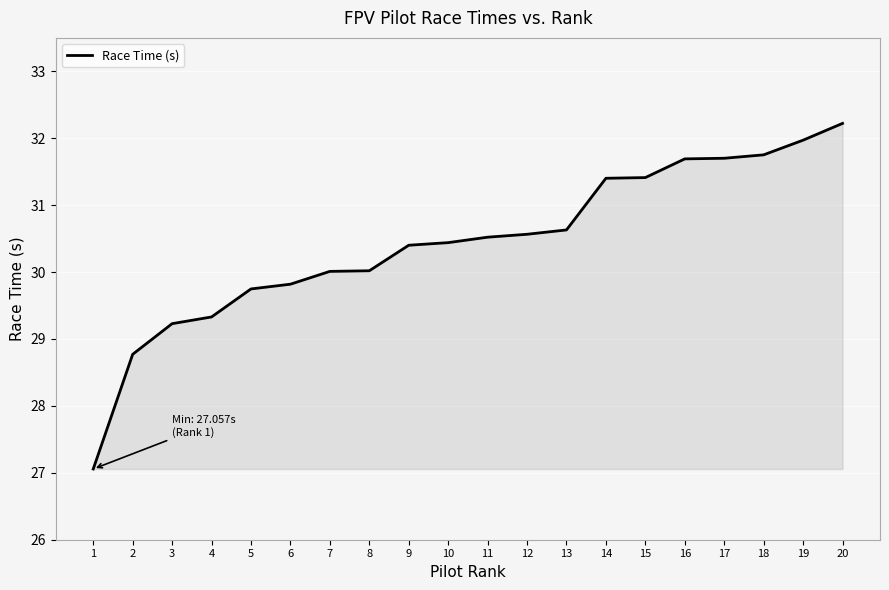

What is the difference between the maximum and minimum values?

5.2